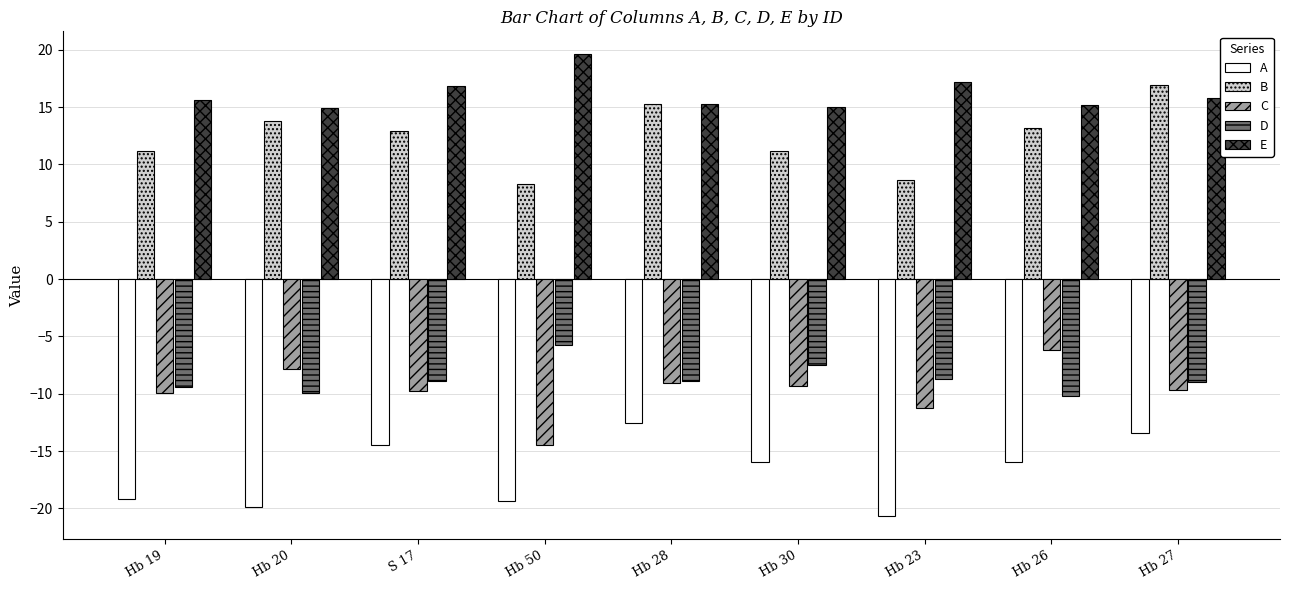

What is the sum of all A values?

-151.5